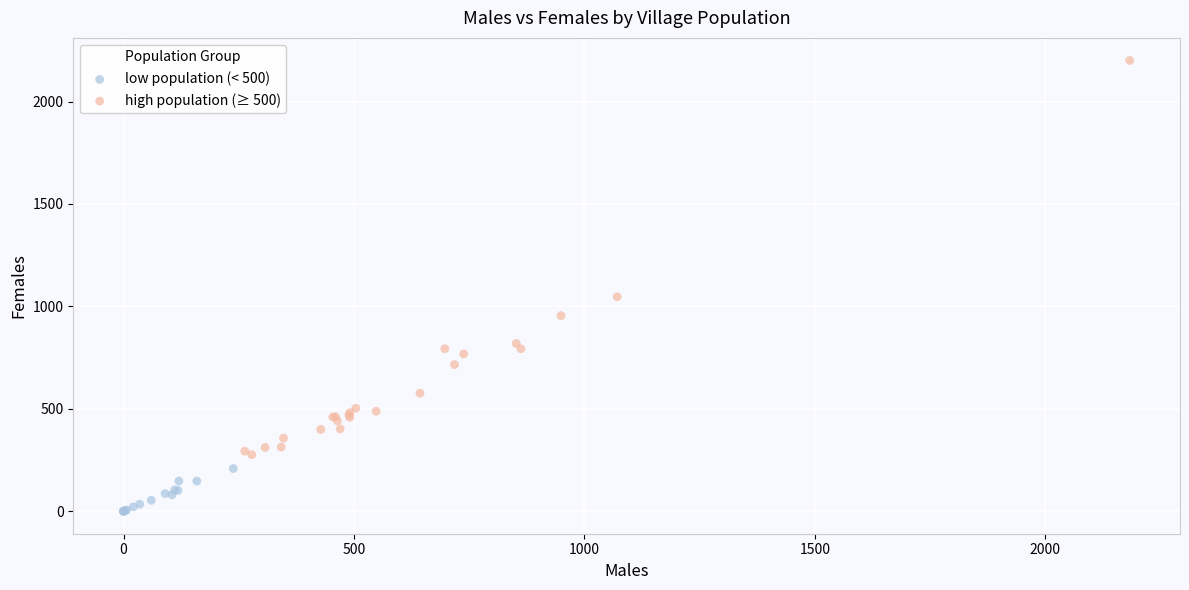

Which series has the largest Y range (max minus min)?

high population (≥ 500)